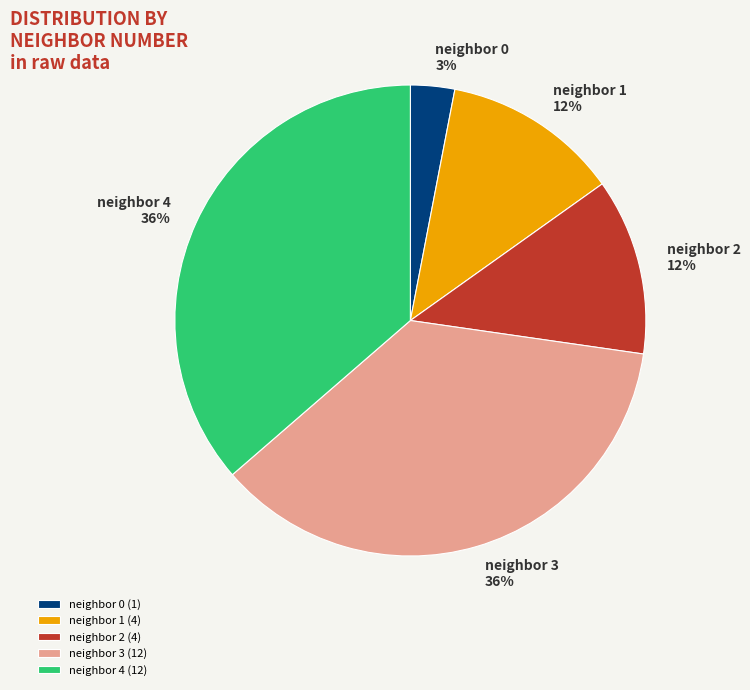

Is the sum of neighbor 4 and neighbor 2 greater than half?

No